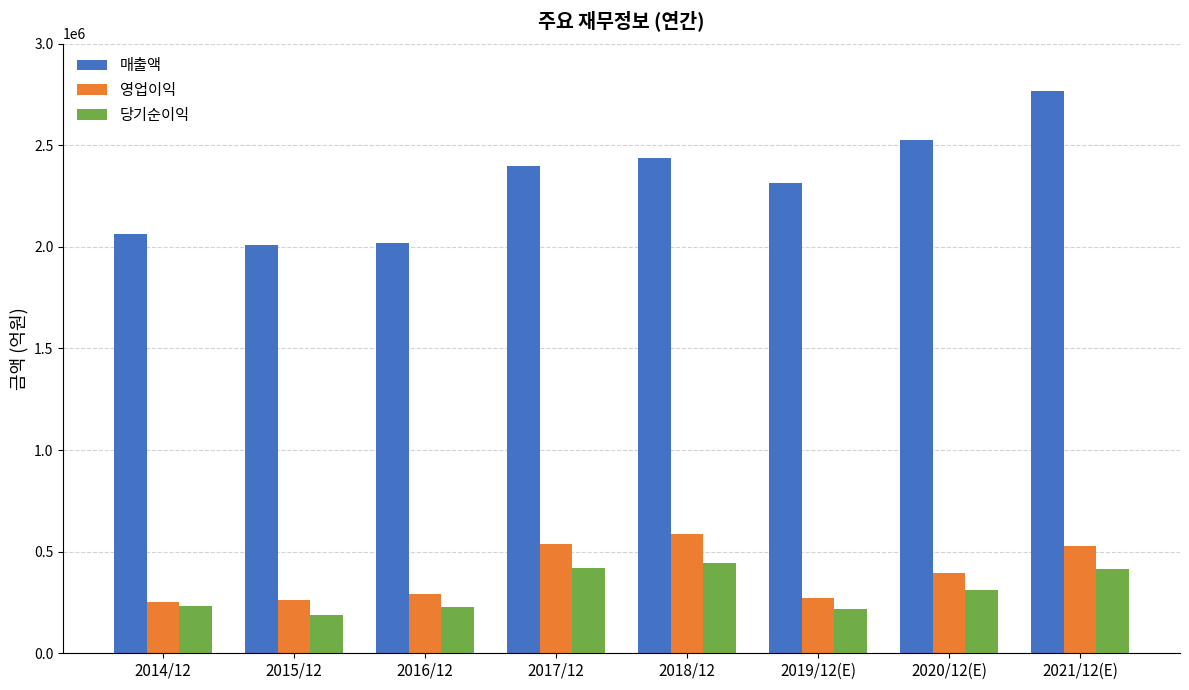

What is the label of the 5th bar from the left?

2018/12